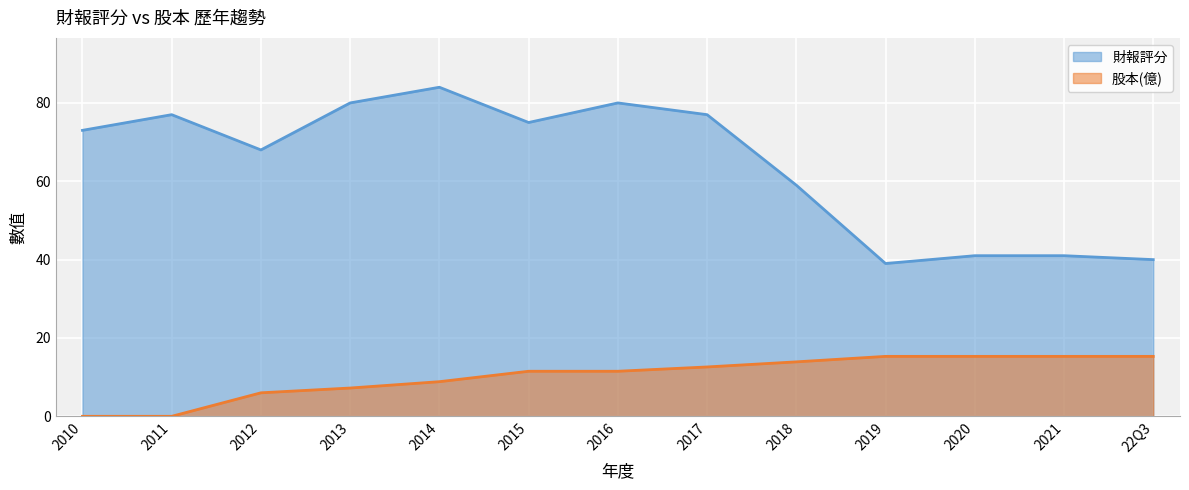

How many data points in 財報評分 are above 73?

6